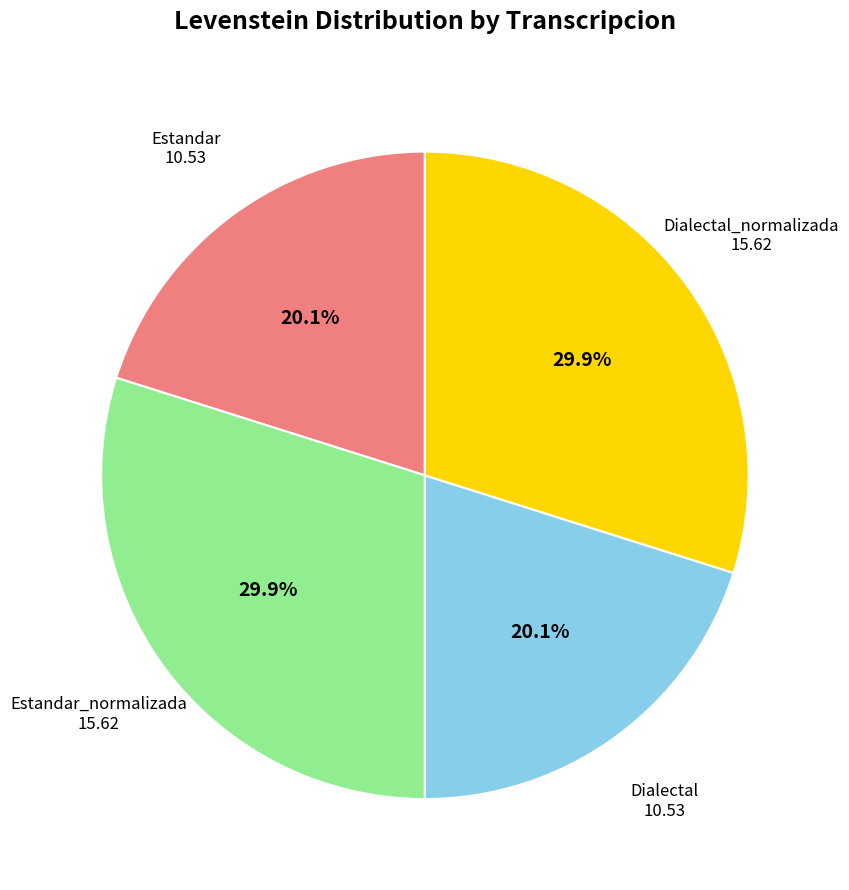

What is the ratio of the value at Dialectal_normalizada to the value at Estandar_normalizada?

1.0